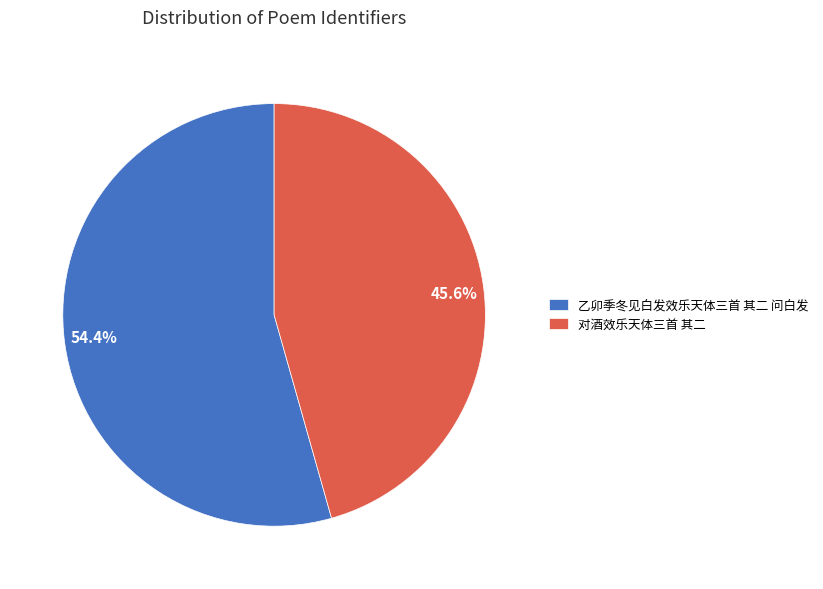

What percentage is NOT represented by 乙卯季冬见白发效乐天体三首 其二 问白发?

45.6%